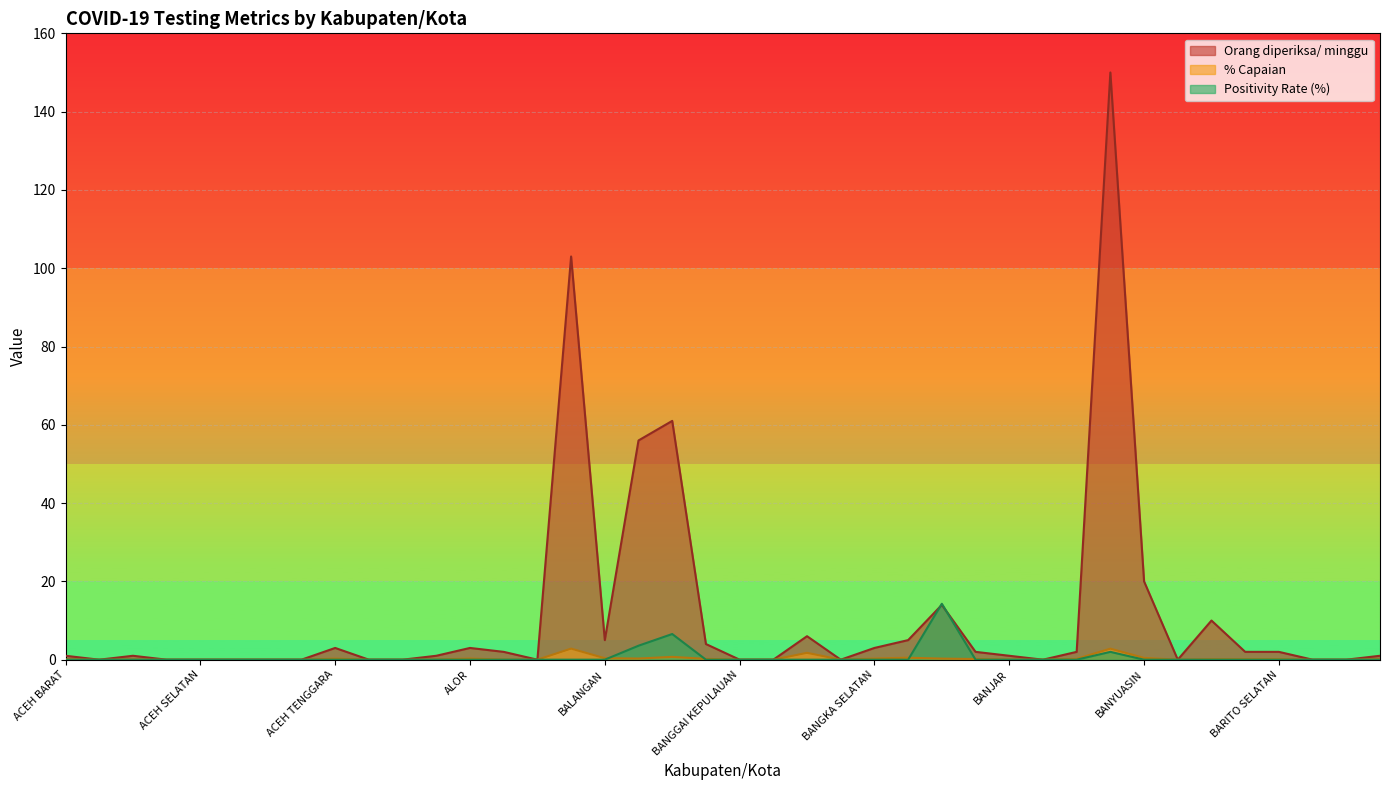

Reading left to right, transcribe all the data shown in this chart.

Orang diperiksa/ minggu: 1.0	0.0	1.0	0.0	0.0	0.0	0.0	0.0	3.0	0.0	0.0	1.0	3.0	2.0	0.0	103.0	5.0	56.0	61.0	4.0	0.0	0.0	6.0	0.0	3.0	5.0	14.0	2.0	1.0	0.0	2.0	150.0	20.0	0.0	10.0	2.0	2.0	0.0	0.0	1.0
% Capaian: 0.1	0.0	0.0	0.0	0.0	0.0	0.0	0.0	0.3	0.0	0.0	0.0	0.3	0.0	0.0	2.8	0.4	0.3	0.7	0.2	0.0	0.0	1.7	0.0	0.3	0.5	0.3	0.2	0.0	0.0	0.2	2.8	0.4	0.0	0.1	0.1	0.1	0.0	0.0	0.1
Positivity Rate (%): 0.0	0.0	0.0	0.0	0.0	0.0	0.0	0.0	0.0	0.0	0.0	0.0	0.0	0.0	0.0	0.0	0.0	3.6	6.6	0.0	0.0	0.0	0.0	0.0	0.0	0.0	14.3	0.0	0.0	0.0	0.0	2.0	0.0	0.0	0.0	0.0	0.0	0.0	0.0	0.0